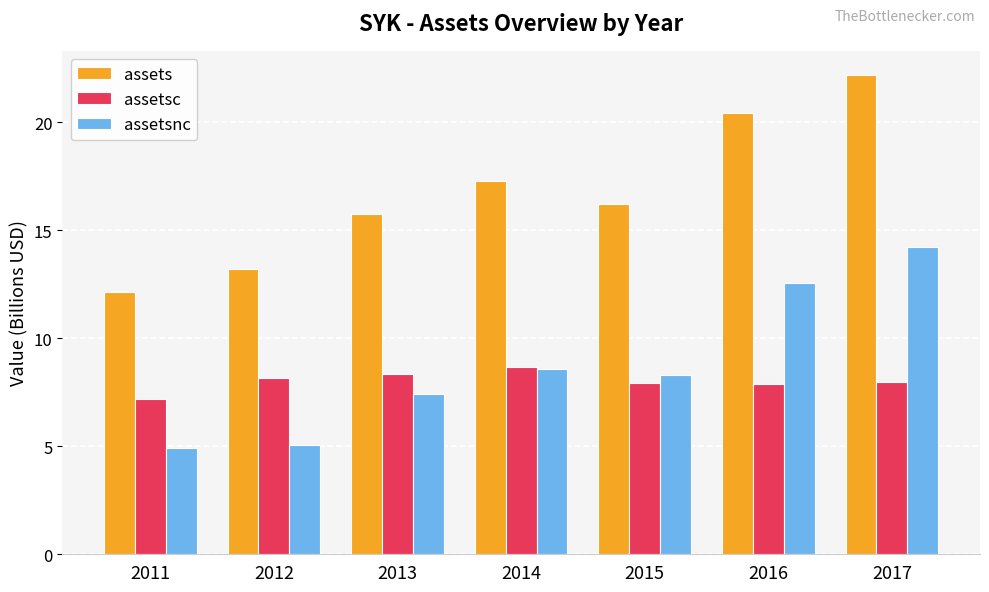

What is the difference between the assetsnc values at 2015 and 2013?

0.9